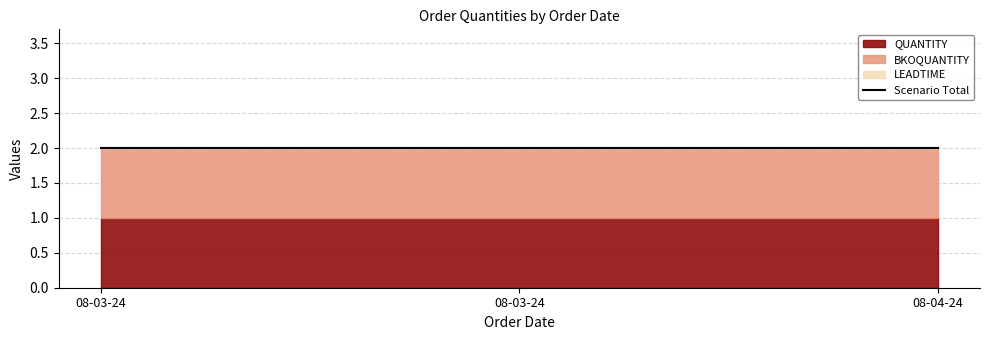

What is the spread (max minus min) of values at 08-03-24?

1